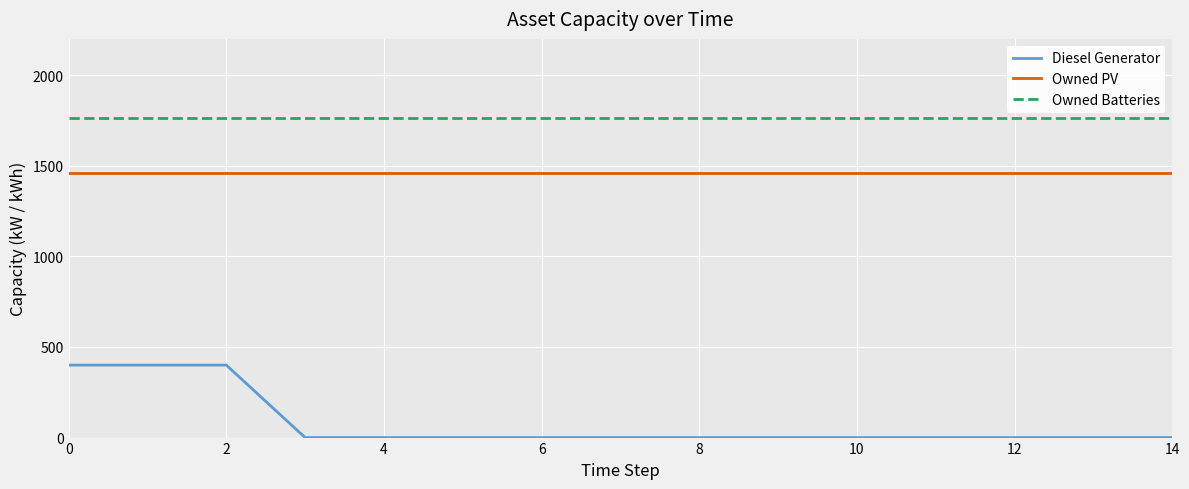

Which series has the widest spread of values?

Diesel Generator